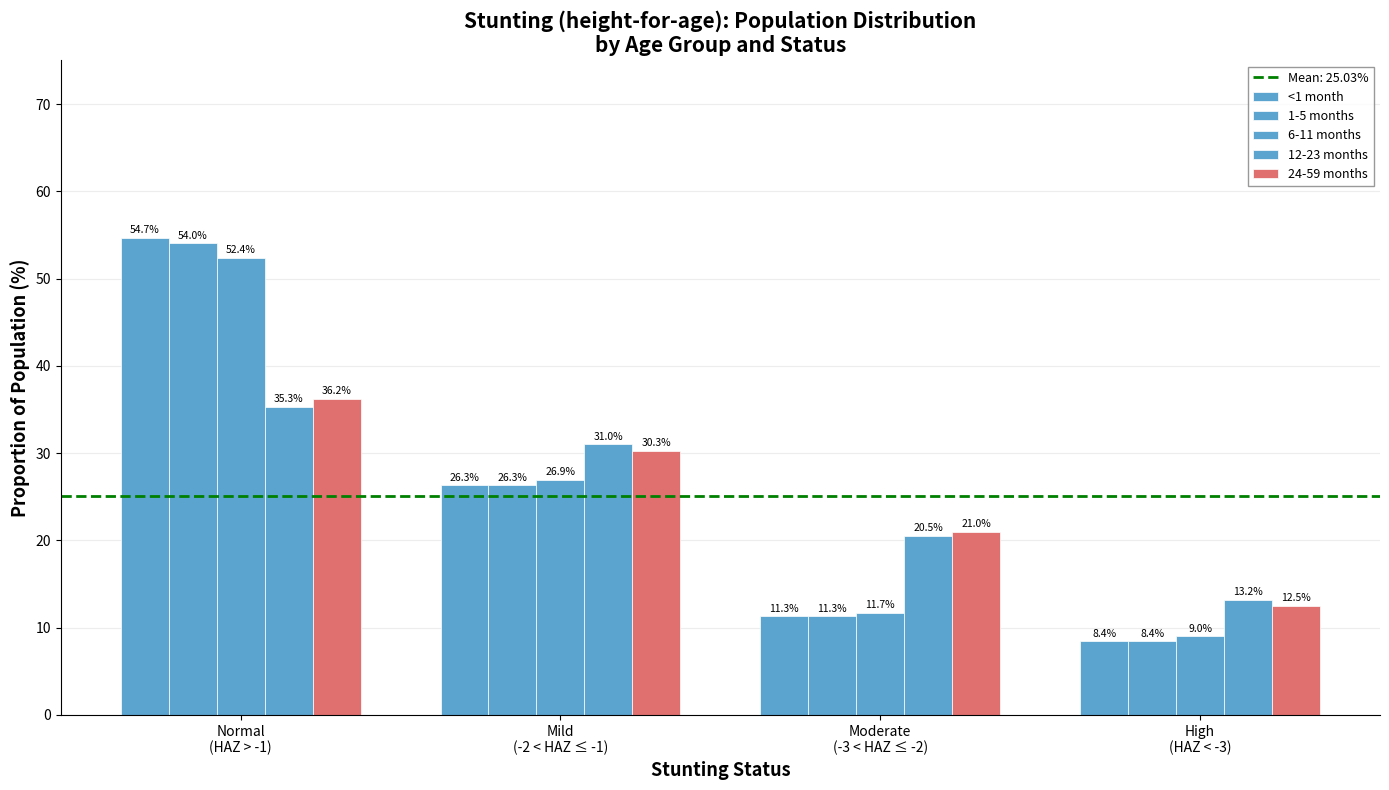

How many bars are there in total?

20